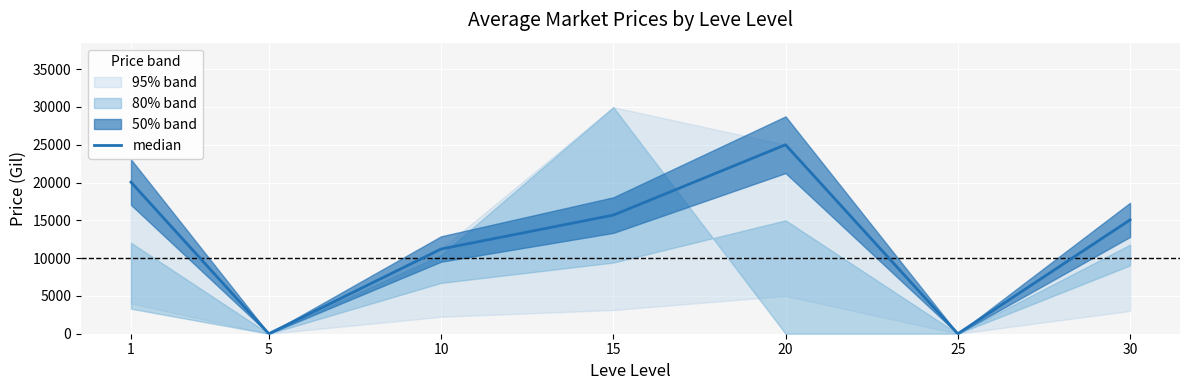

What is the value of the 1st point from the left?

20050.0